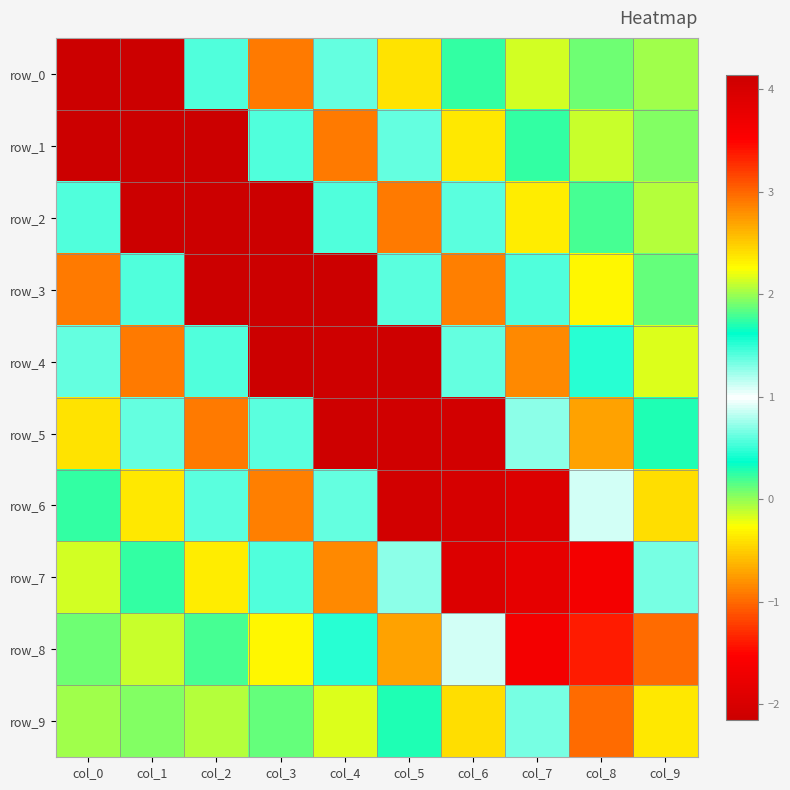

The value of row_7 at col_5 is 1.3. True or false?

True